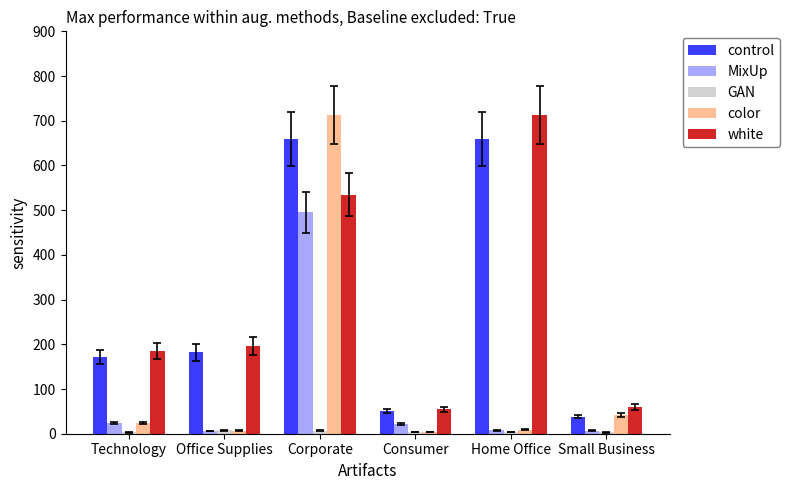

How many values in the MixUp series exceed 21?

3